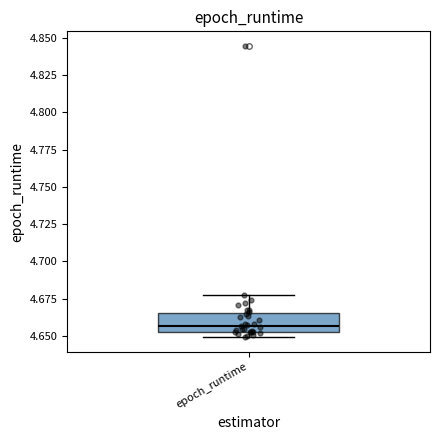

Read this box plot against the y-axis: the position of the median line, the range covered by the box, and the ends of both whiskers. The values are not printed on the chart, so give them approximately, as read against the axis.

median 4.655 (just above the box's lower edge), box 4.655 to 4.665, whiskers 4.650 to 4.680